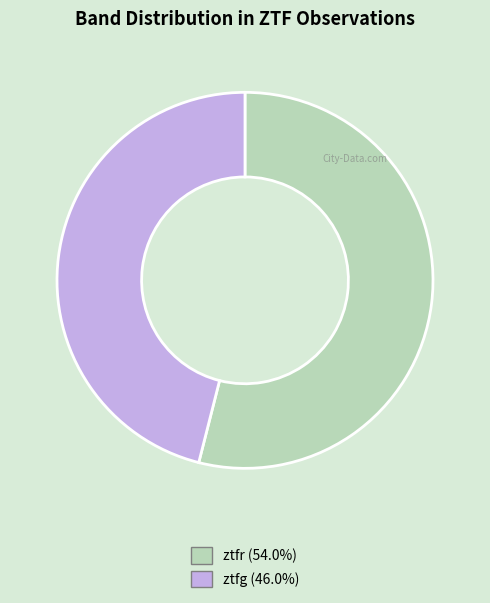

Do ztfg and ztfr together represent more than half of the pie?

Yes